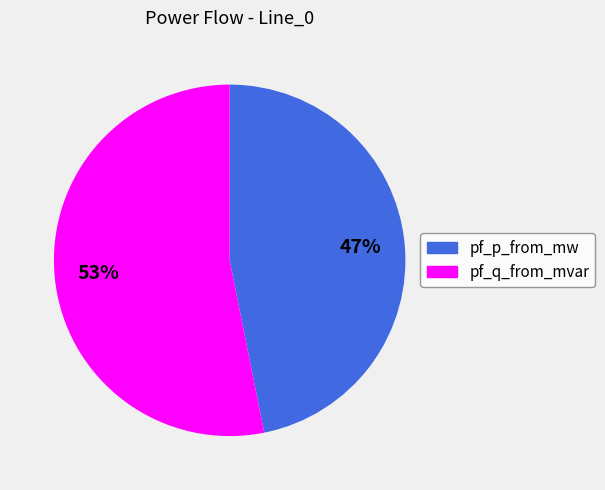

Count the number of slices in the pie.

2